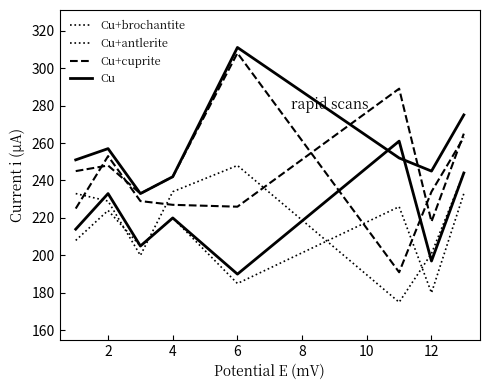

Is this an area chart (filled region under the line)?

No